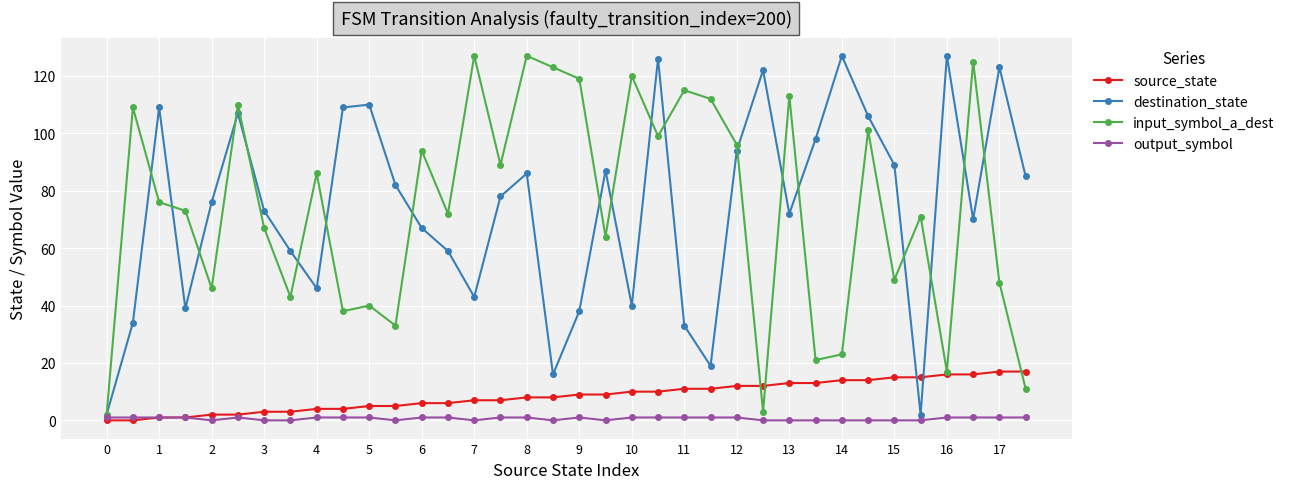

What is the maximum value for source_state?

17